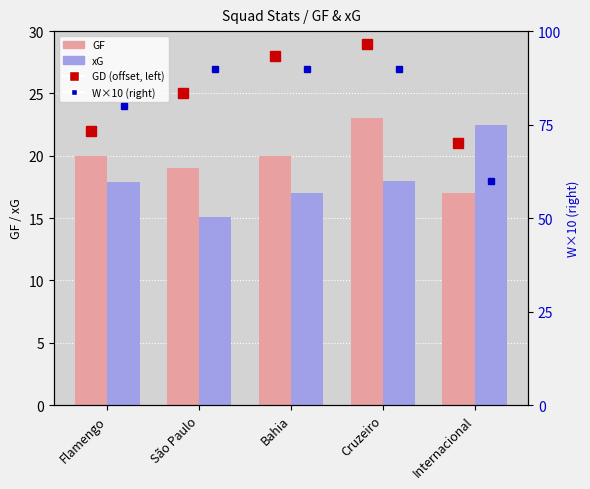

What is the difference between the maximum and second lowest values in the GF series?

4.0